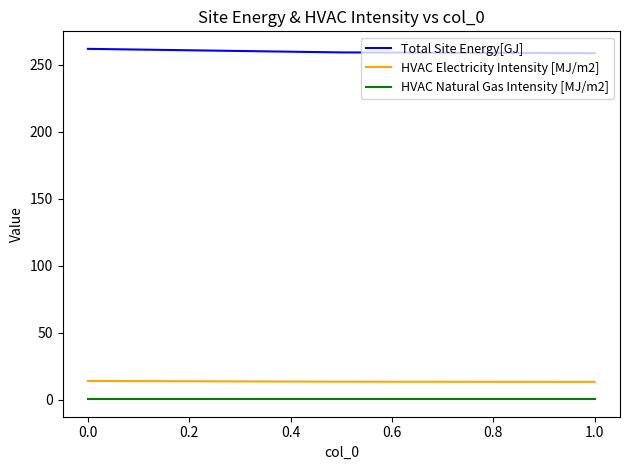

What is the value of the HVAC Electricity Intensity [MJ/m2] point at the 2nd from the left?

13.6